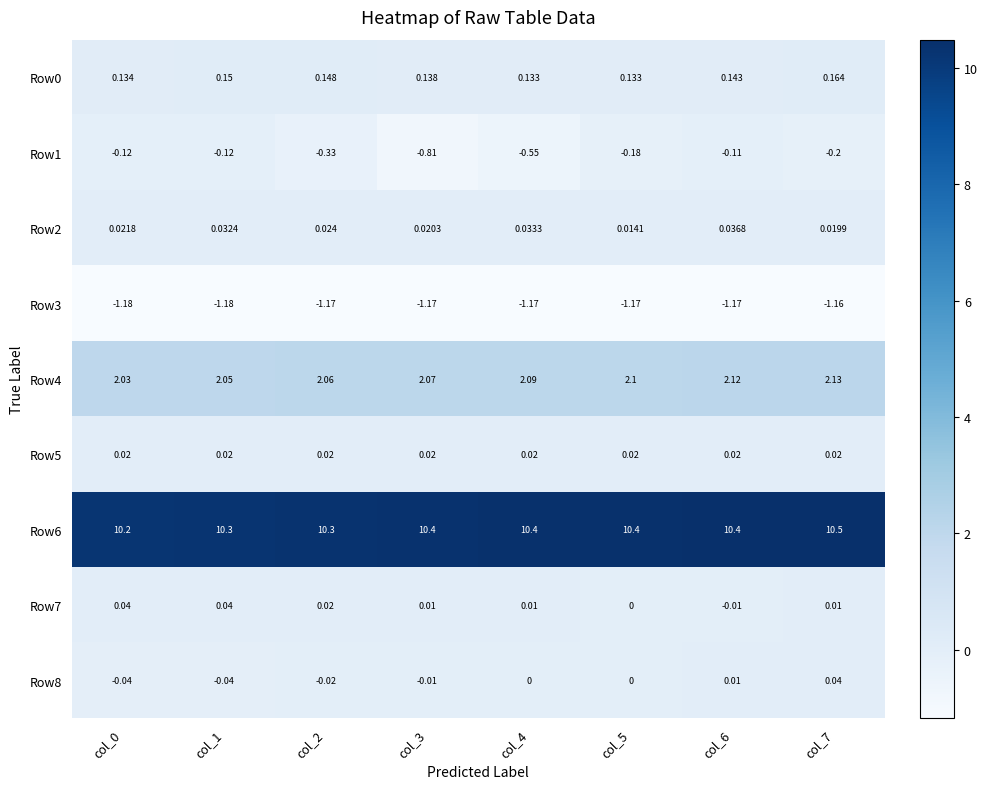

Is the value of Row4 at col_6 greater than the value of Row7 at col_0?

Yes